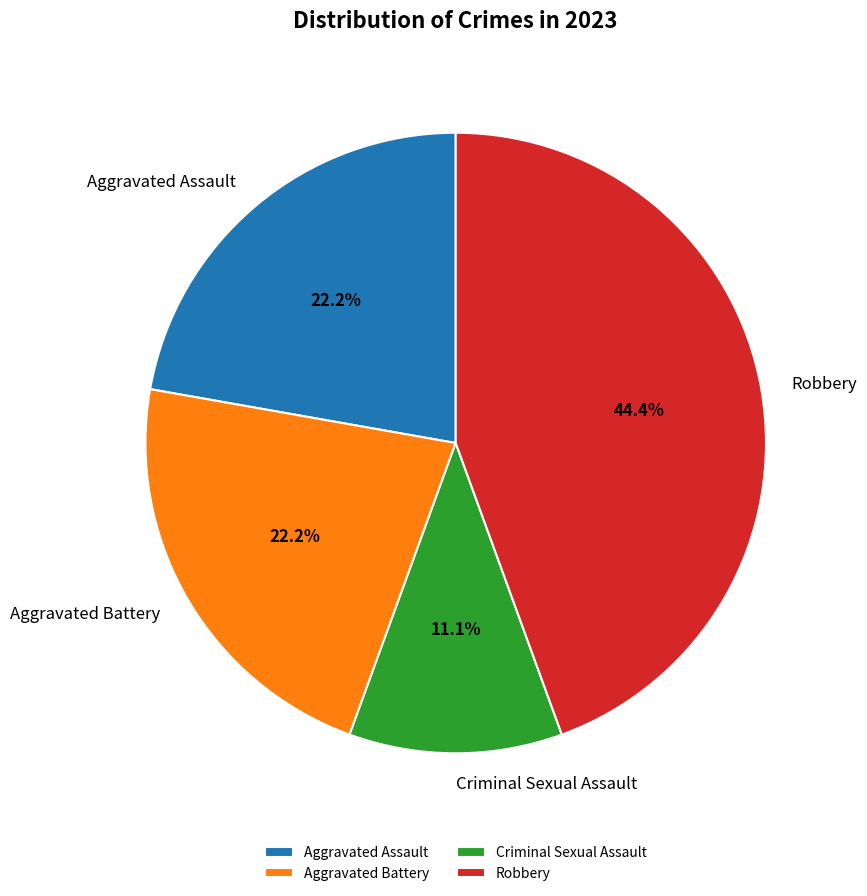

Do Aggravated Battery and Robbery together represent more than half of the pie?

Yes